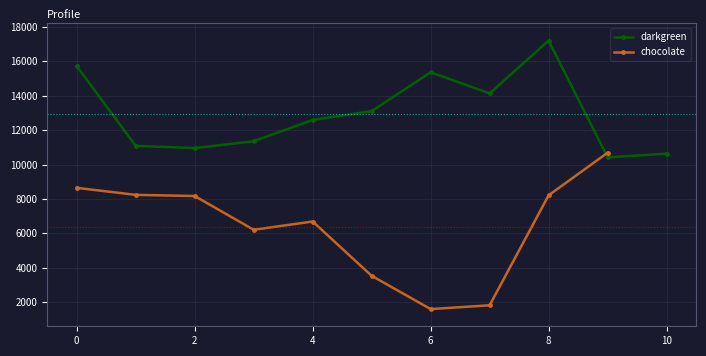

What is the highest value of the darkgreen series?

17207